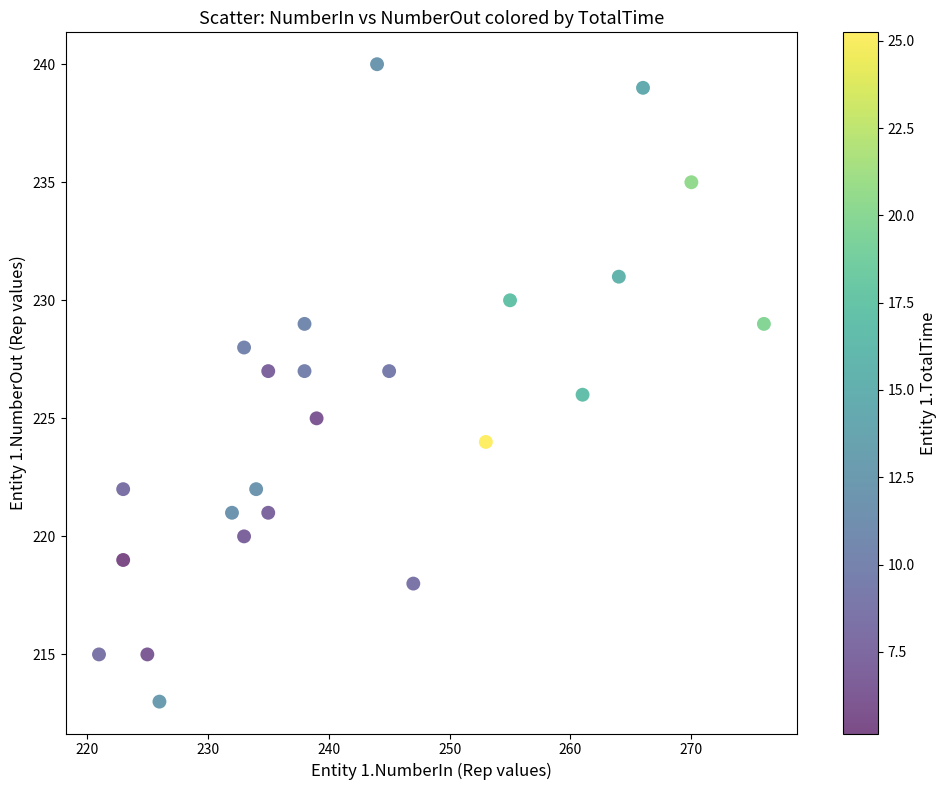

What is the range of Y values (max minus min)?

27